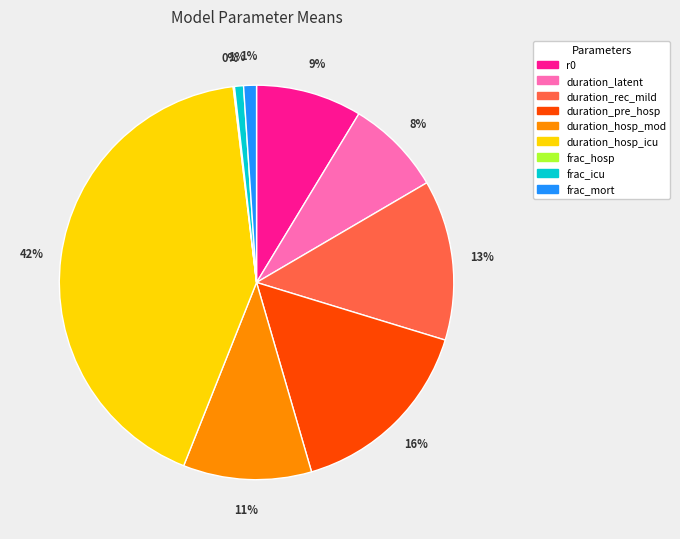

Which has a higher value, duration_hosp_mod or r0?

duration_hosp_mod